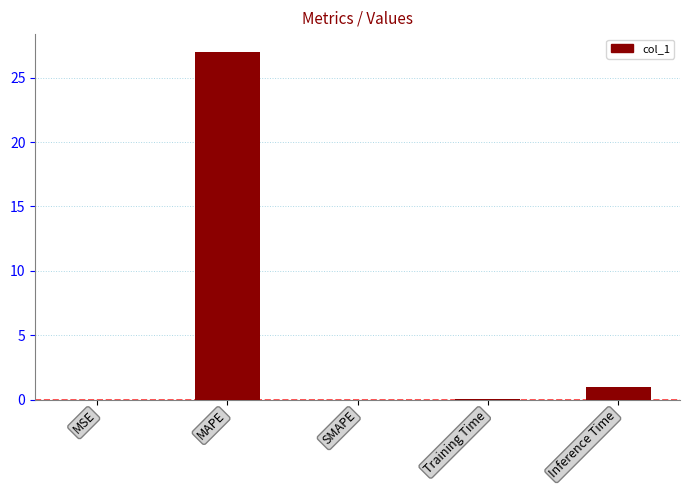

What is the greatest value displayed?

27.0